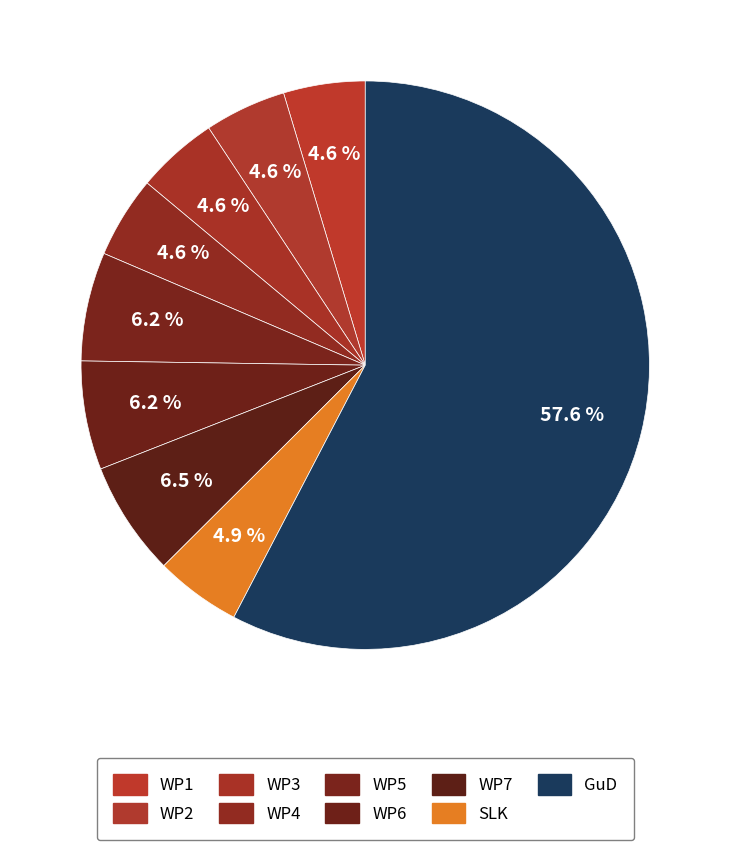

How many segments does this pie chart have?

9